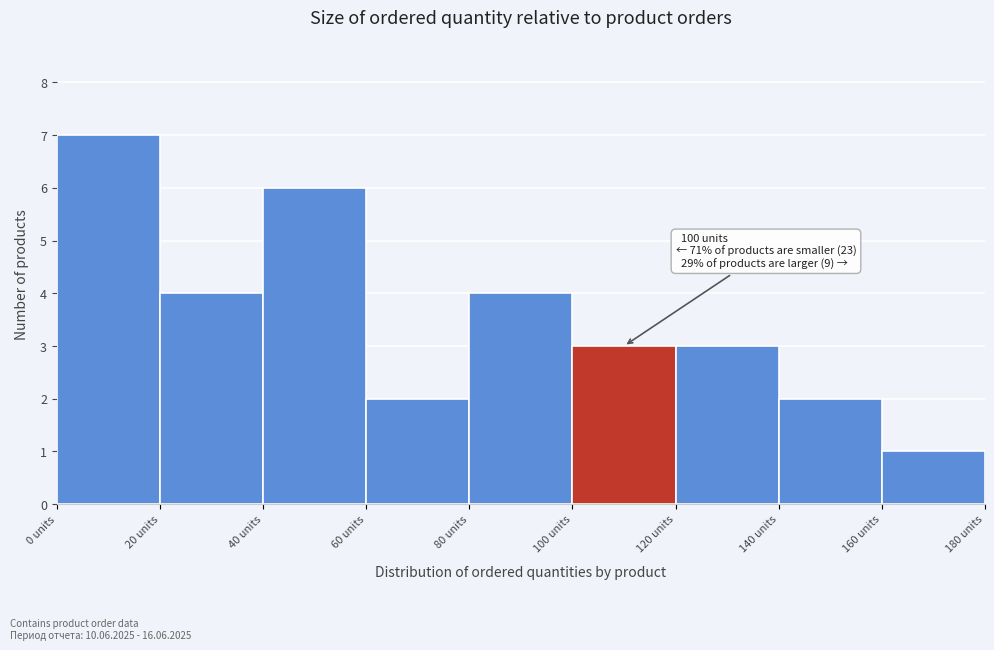

Over which range of the x-axis is the bar tallest?

0 to 20